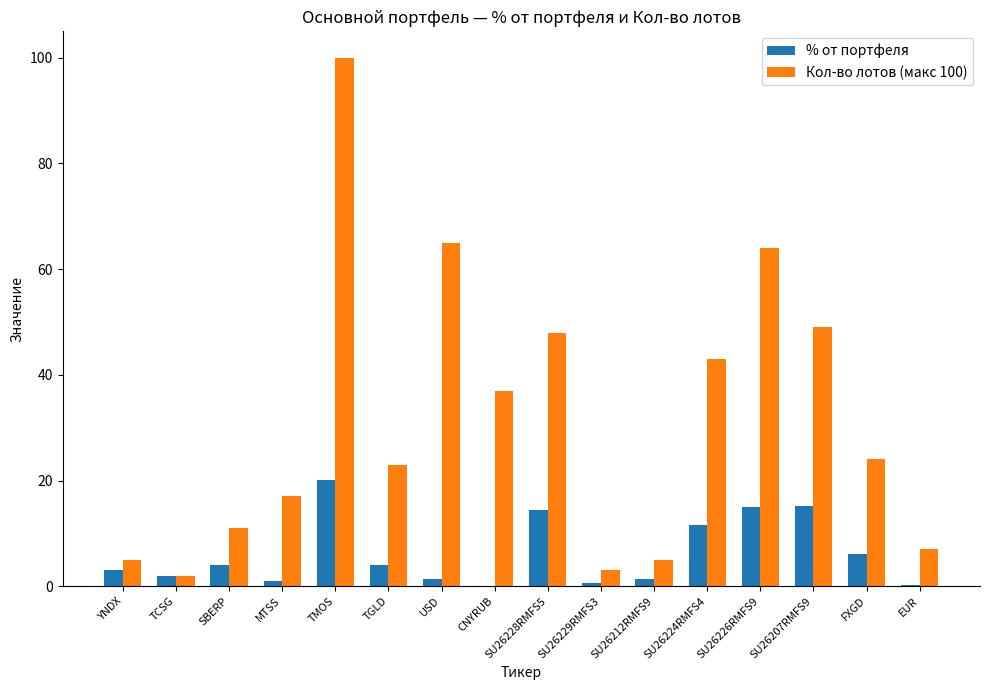

Which category has the highest value in the % от портфеля series?

TMOS